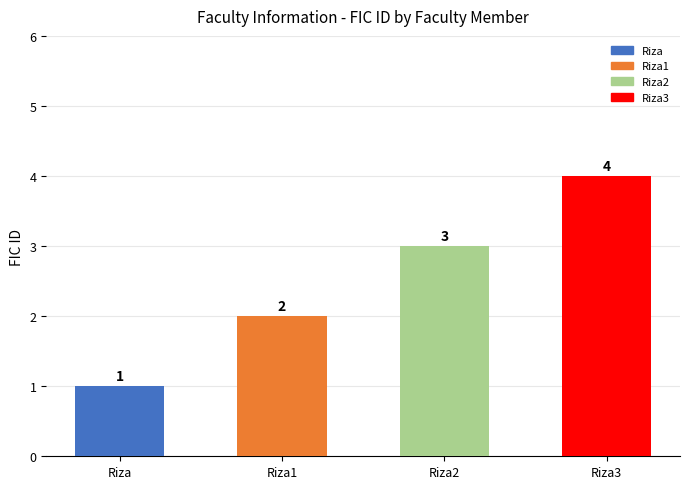

Count the values in the range 2 to 4.

3